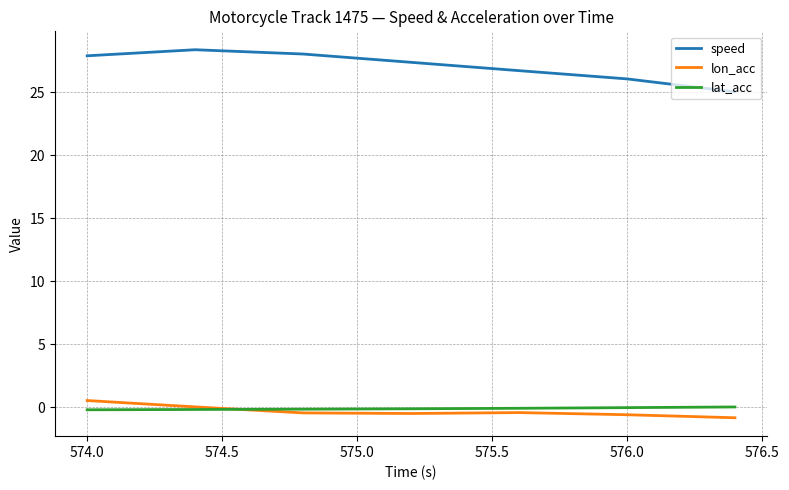

Which series has the largest total across all categories?

speed